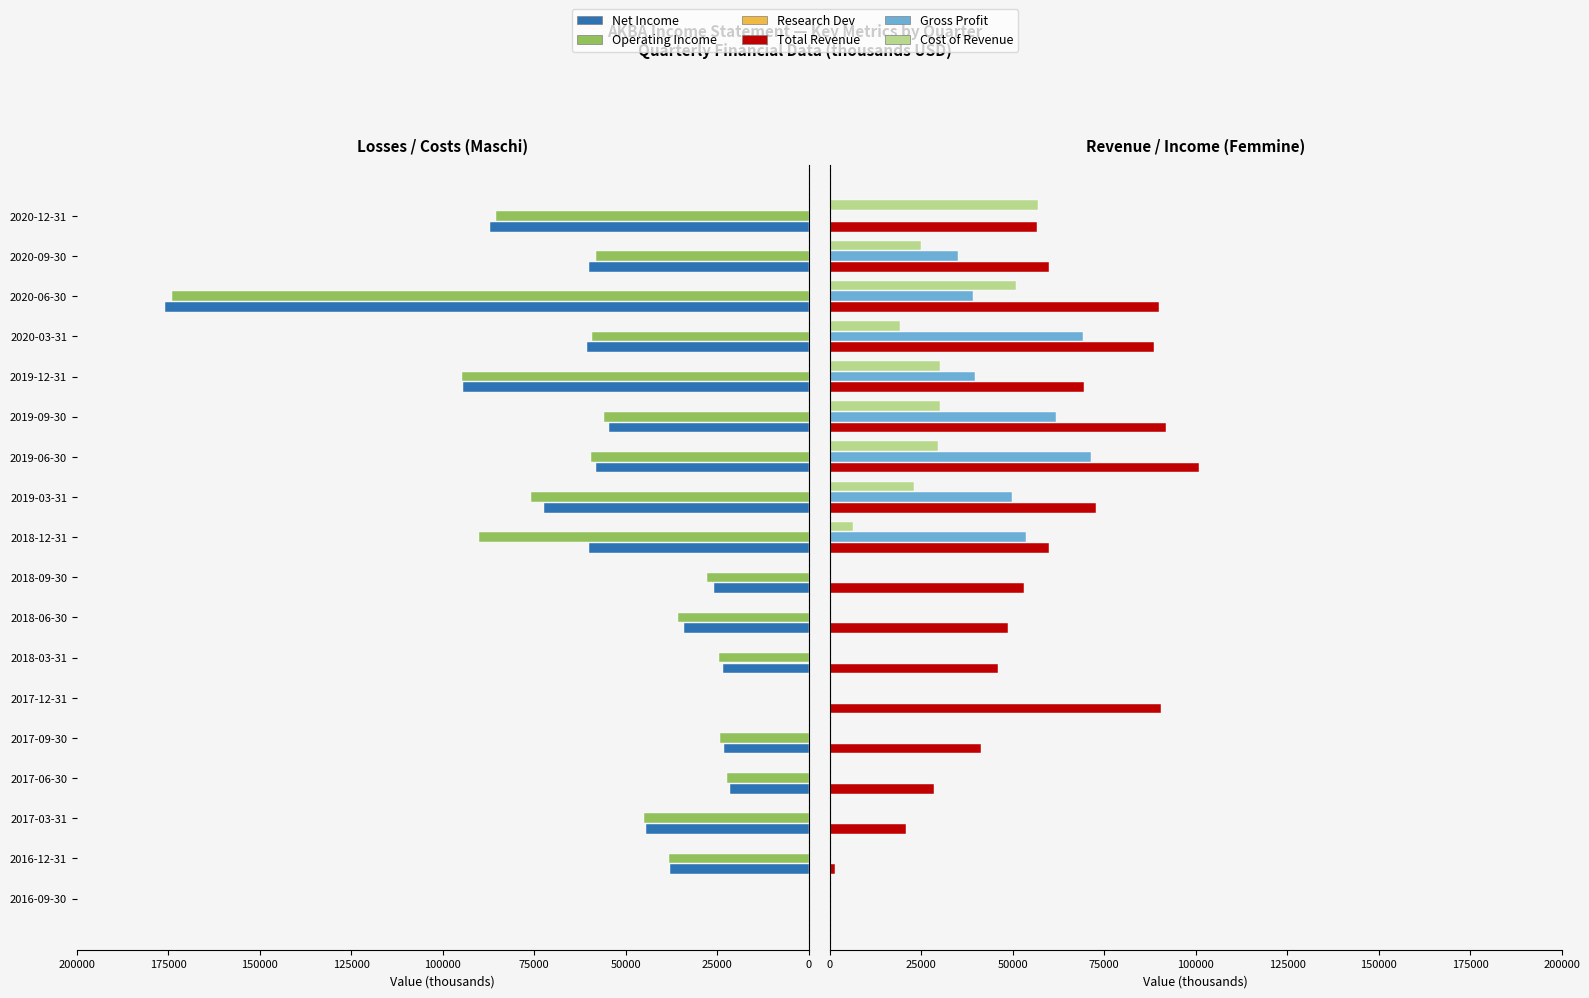

List the series in order of their peak value, highest first.

Net Income, Operating Income, Total Revenue, Gross Profit, Cost of Revenue, Research Dev